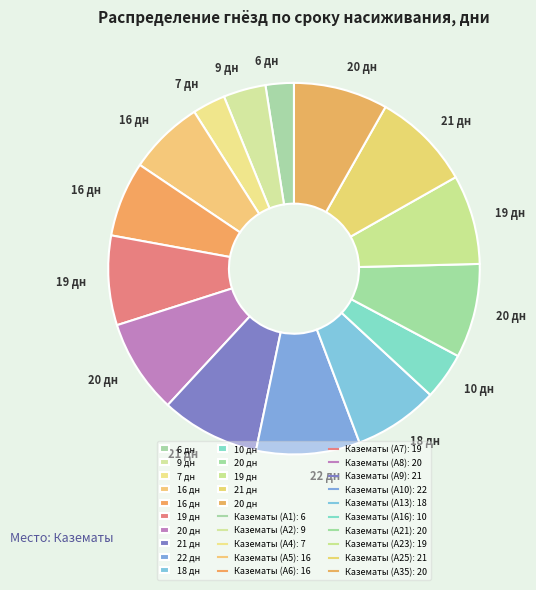

Count the number of slices in the pie.

15